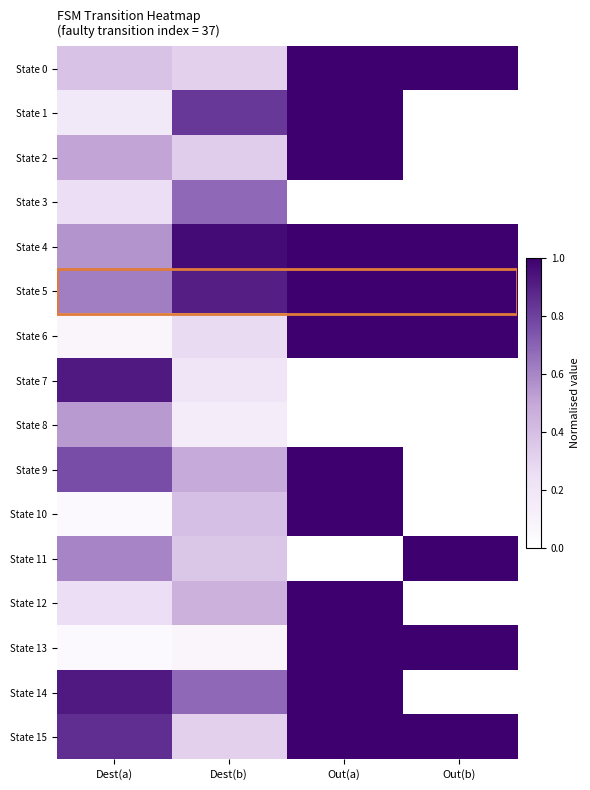

At which category does the chart reach its peak across all series?

Out(a)